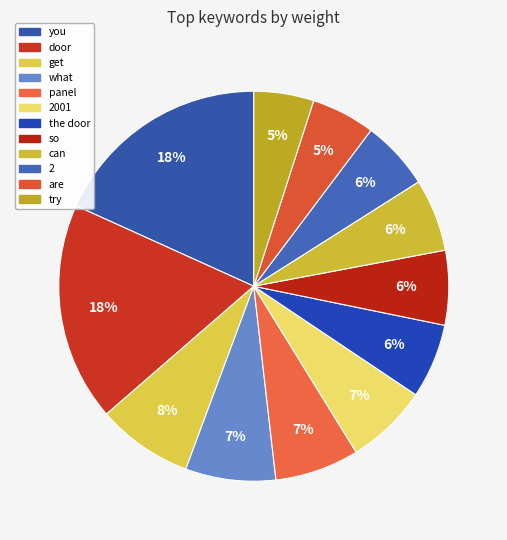

What portion of the pie excludes 2?

94.2%